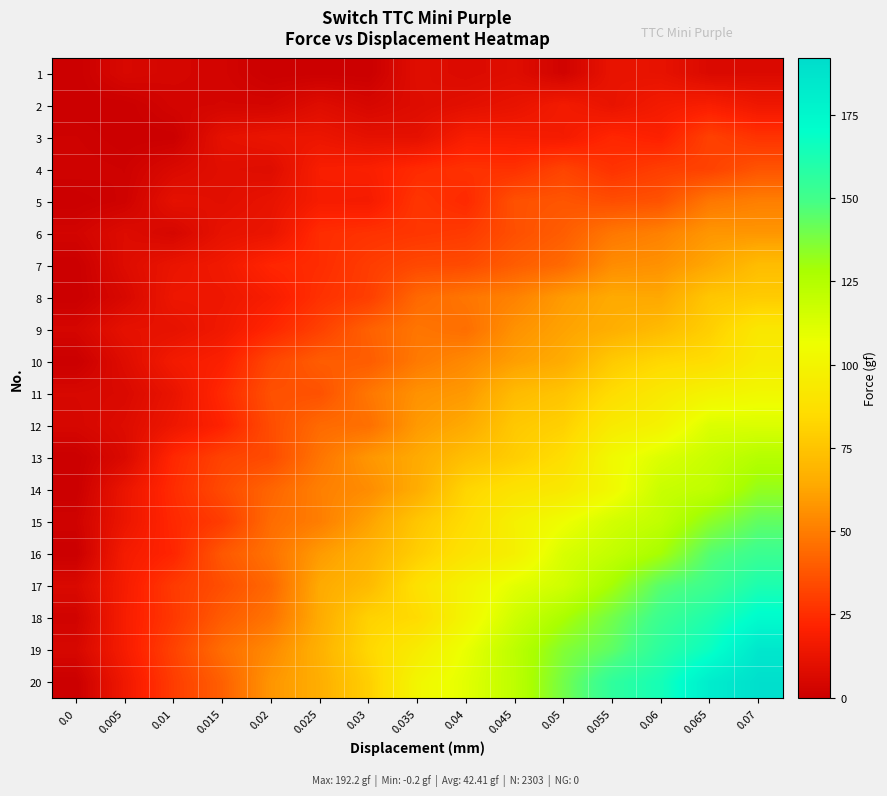

How many data points in 7 are above 33?

8